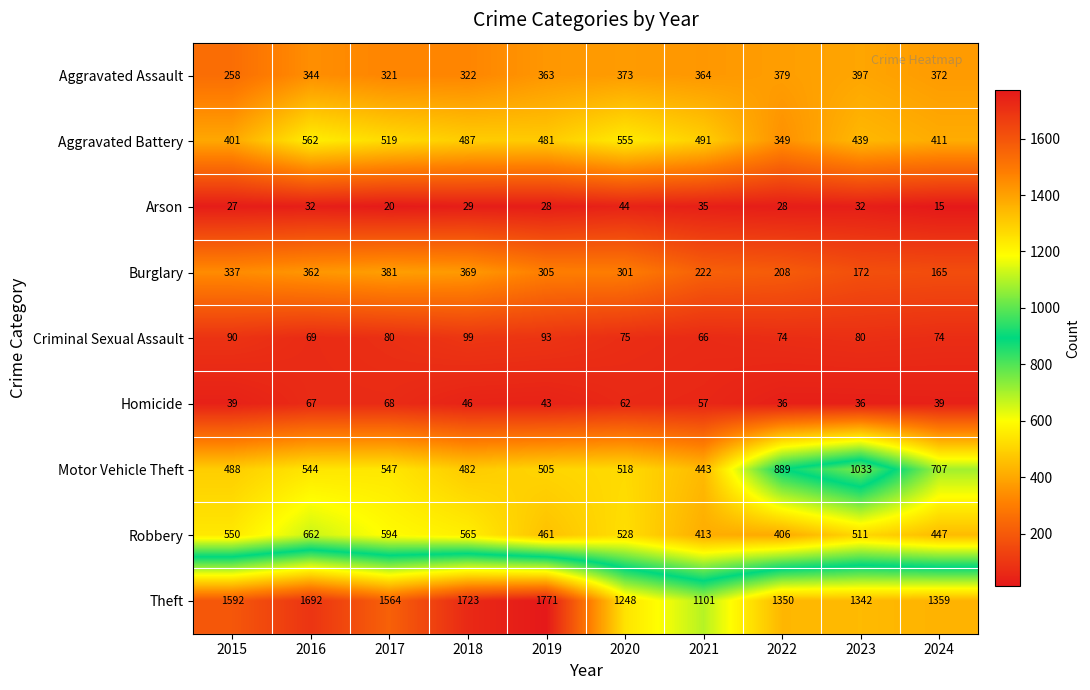

Which label corresponds to the largest value in the chart?

2019